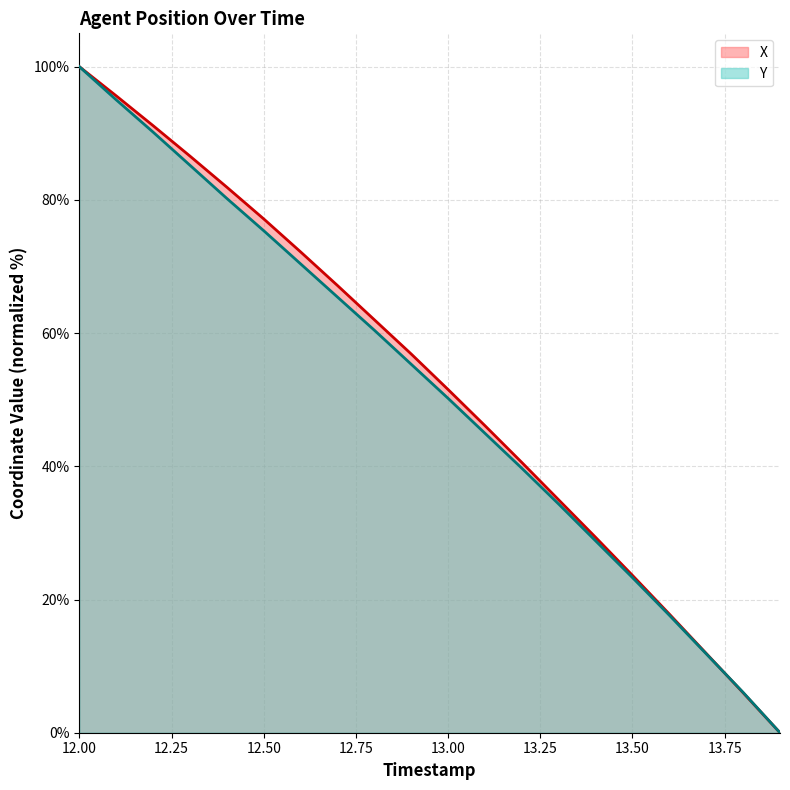

At which category is the sum across all series the highest?

12.00